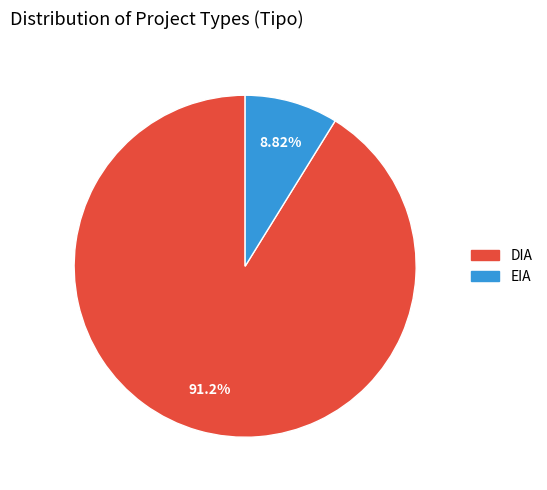

The EIA slice represents 1% of the pie. True or false?

False